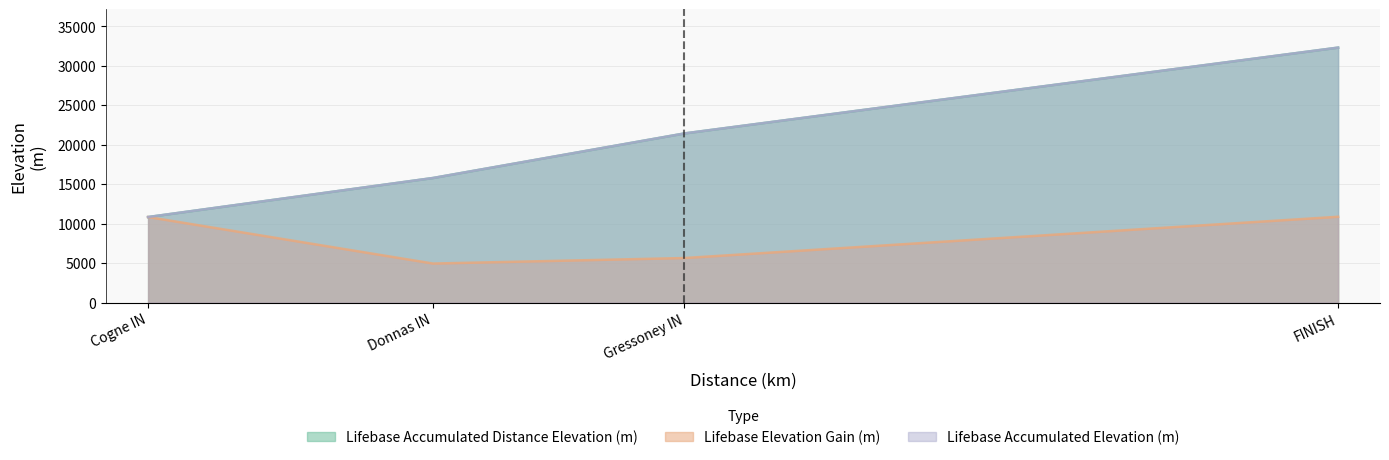

Which category has the highest value in the Lifebase Elevation Gain (m) series?

FINISH